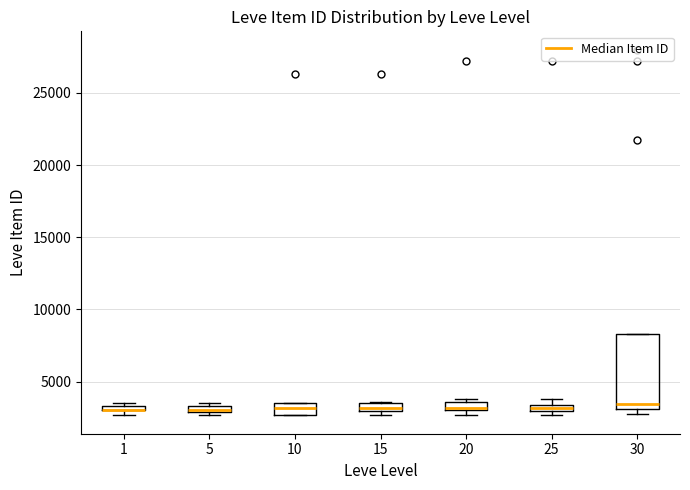

Where is the lower edge of the box at x = 15 on the y-axis? The values are not printed on the chart, so give them approximately, as read against the axis.

3000